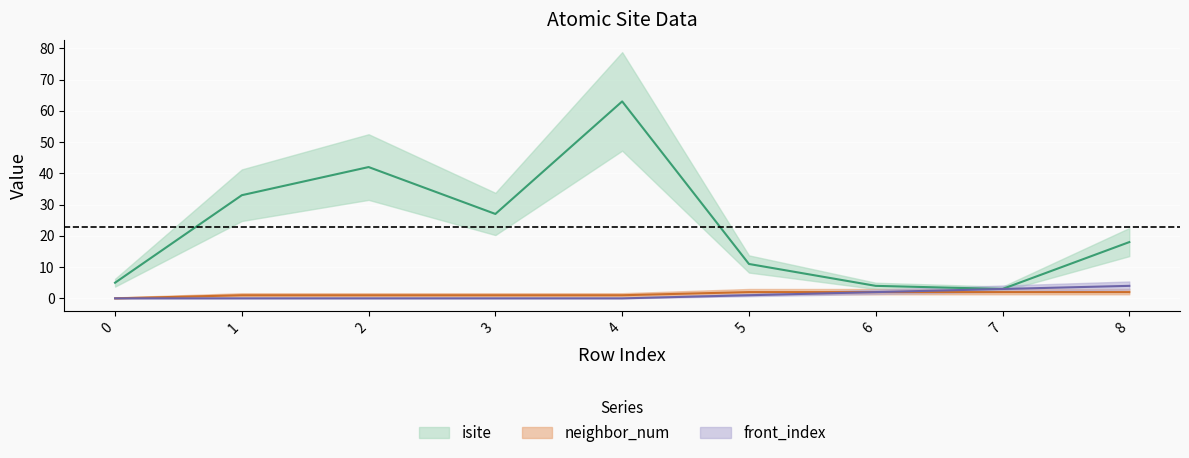

True or false: isite has more than 0 points higher than both neighbors.

True